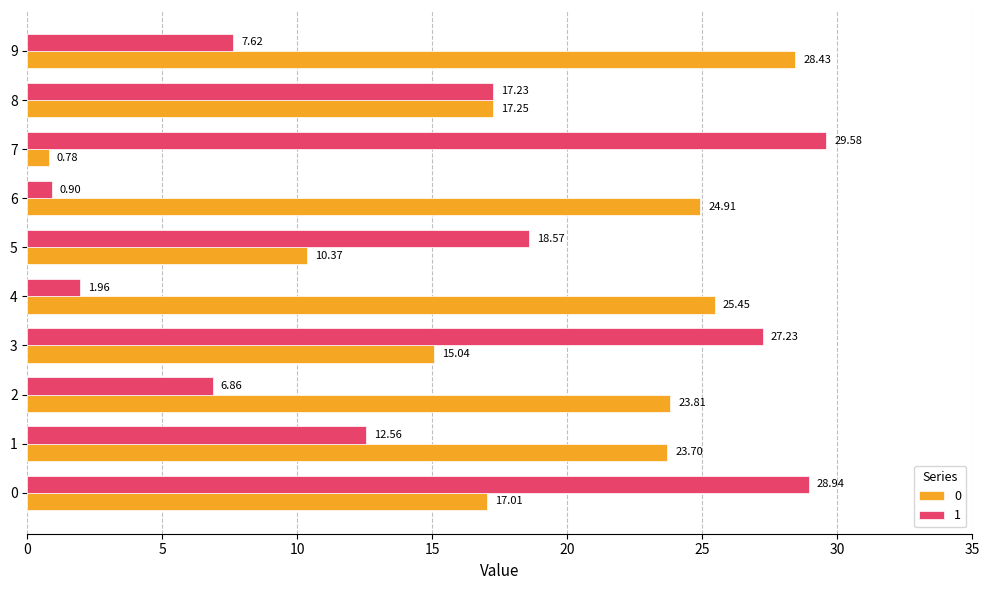

What is the difference between the highest and lowest values at 7?

28.8